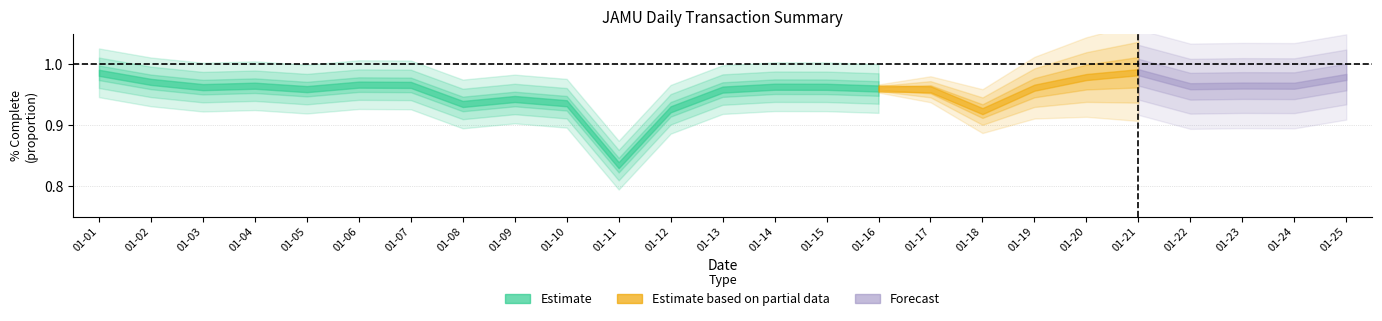

The value of Failed at 2018-01-01 is 0.0. True or false?

False